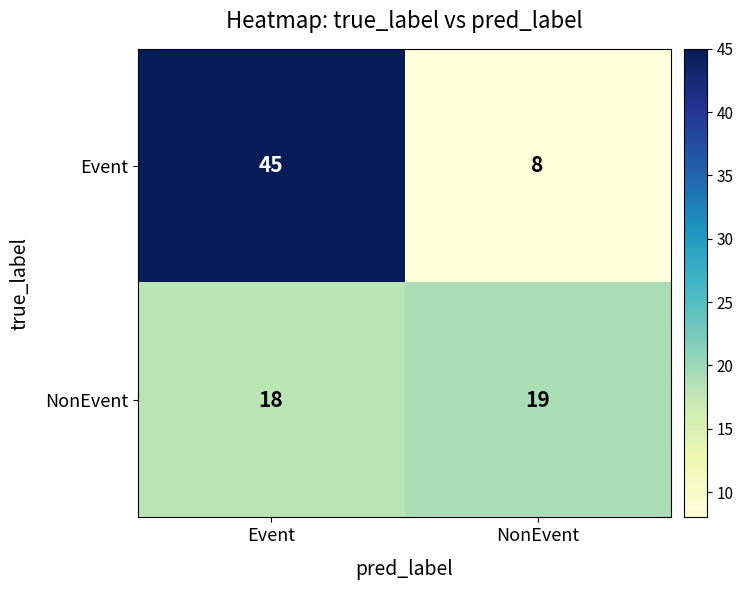

What is the minimum value shown in the chart?

8